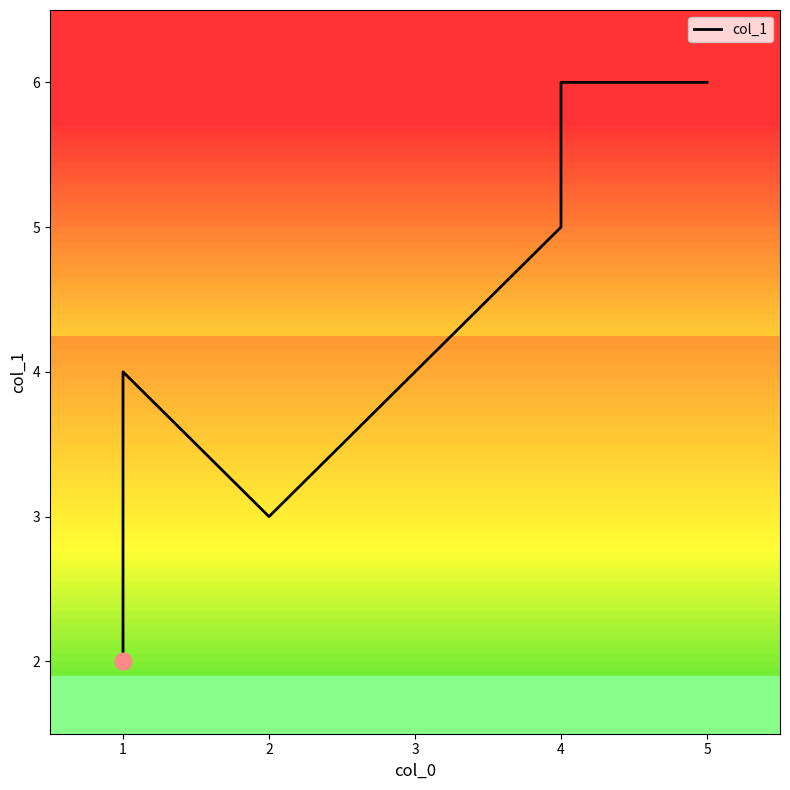

Does the chart display data point markers on the line(s)?

No